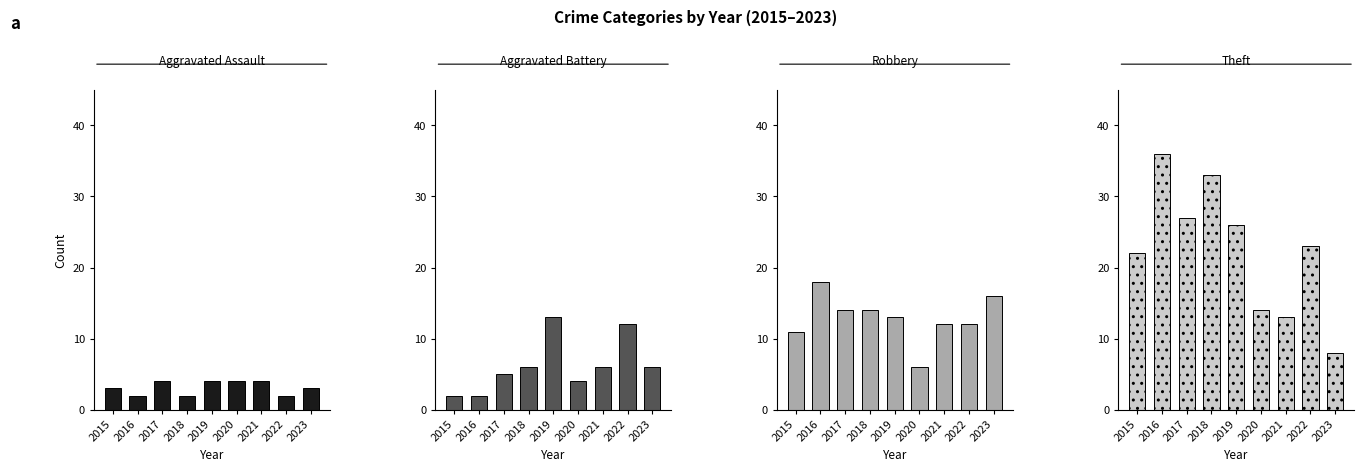

What is the difference between the maximum and second lowest values in the Theft series?

23